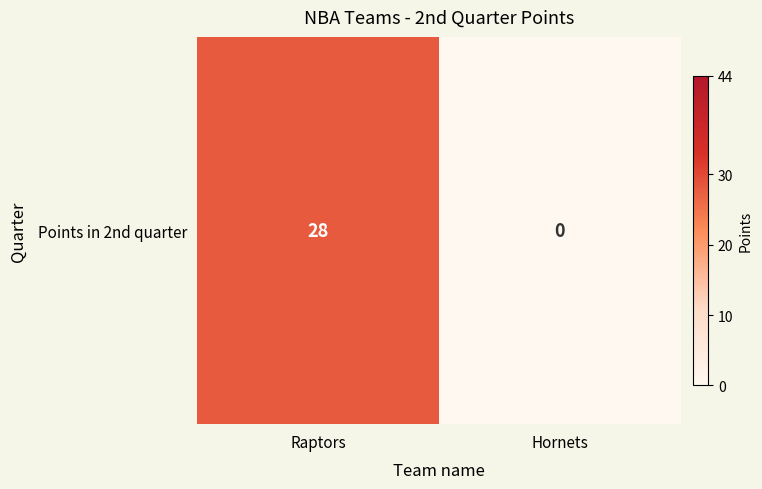

What is the change in value from Raptors to Hornets?

-28